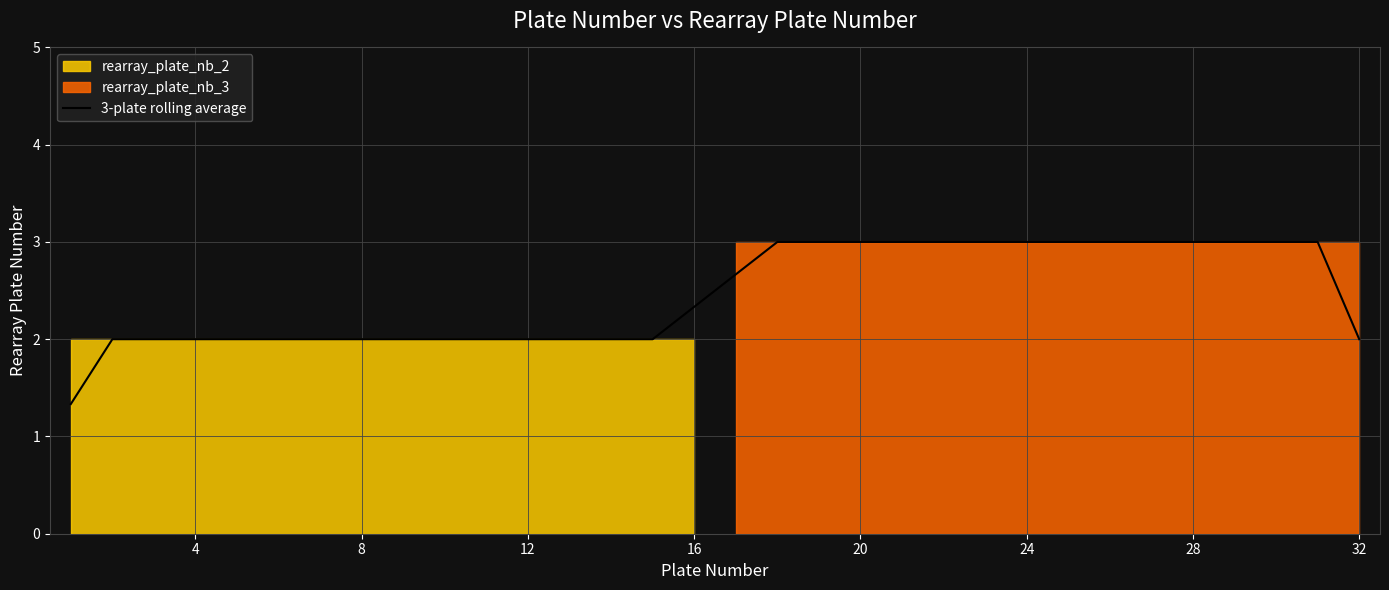

The 3-plate rolling average series shows 1.3 at 16. True or false?

False